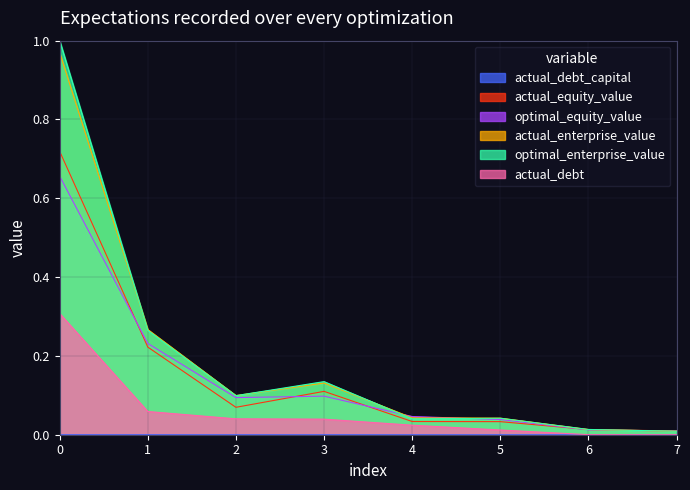

At which category does actual_equity_value reach its first local peak?

3